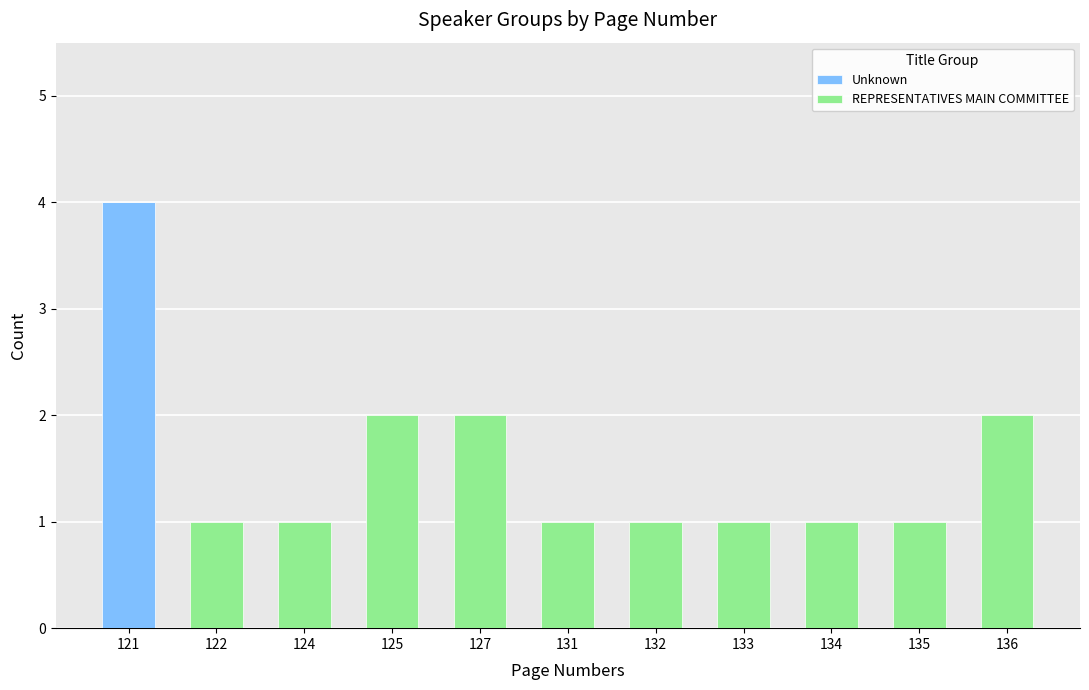

At which label does Unknown reach its peak?

121